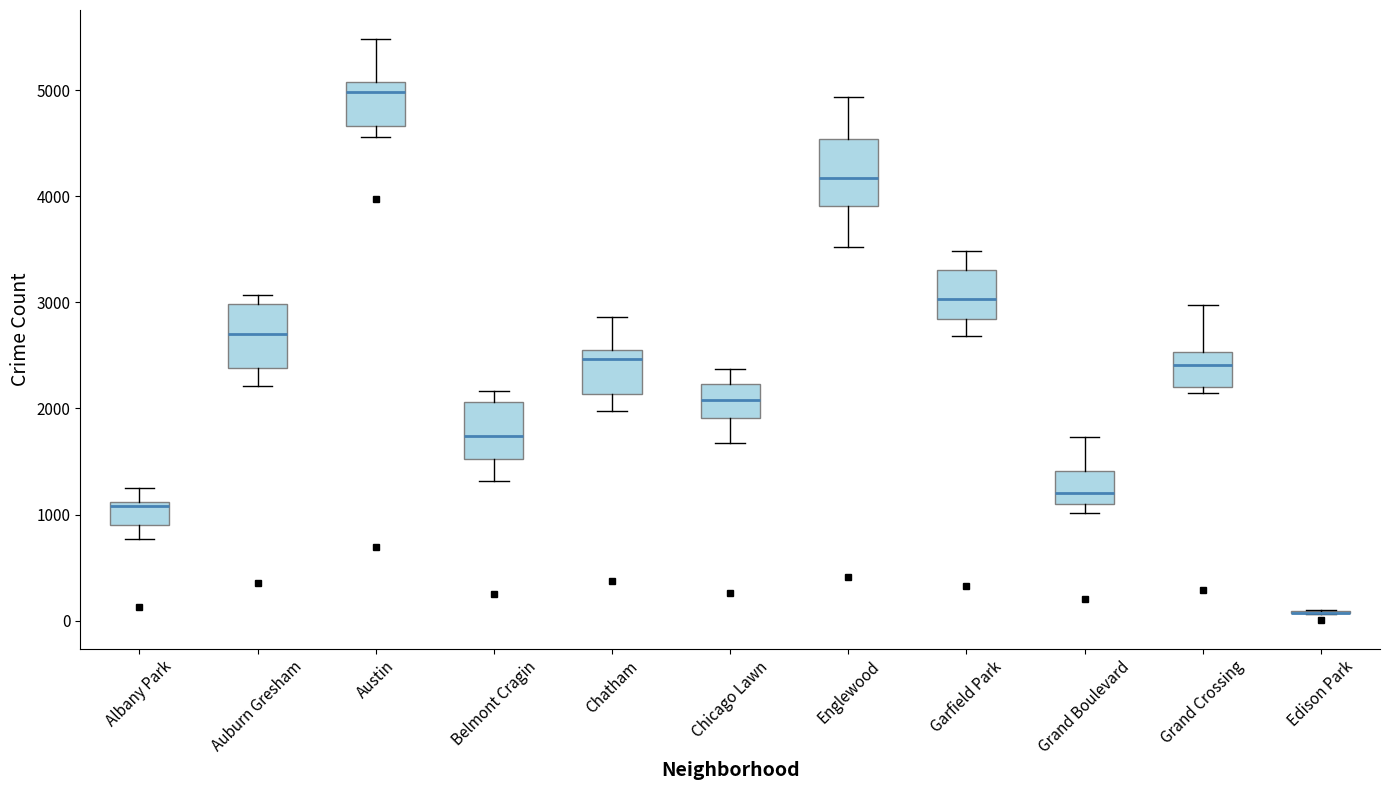

Where is the upper edge of the box for Chicago Lawn on the y-axis? The values are not printed on the chart, so give them approximately, as read against the axis.

2200